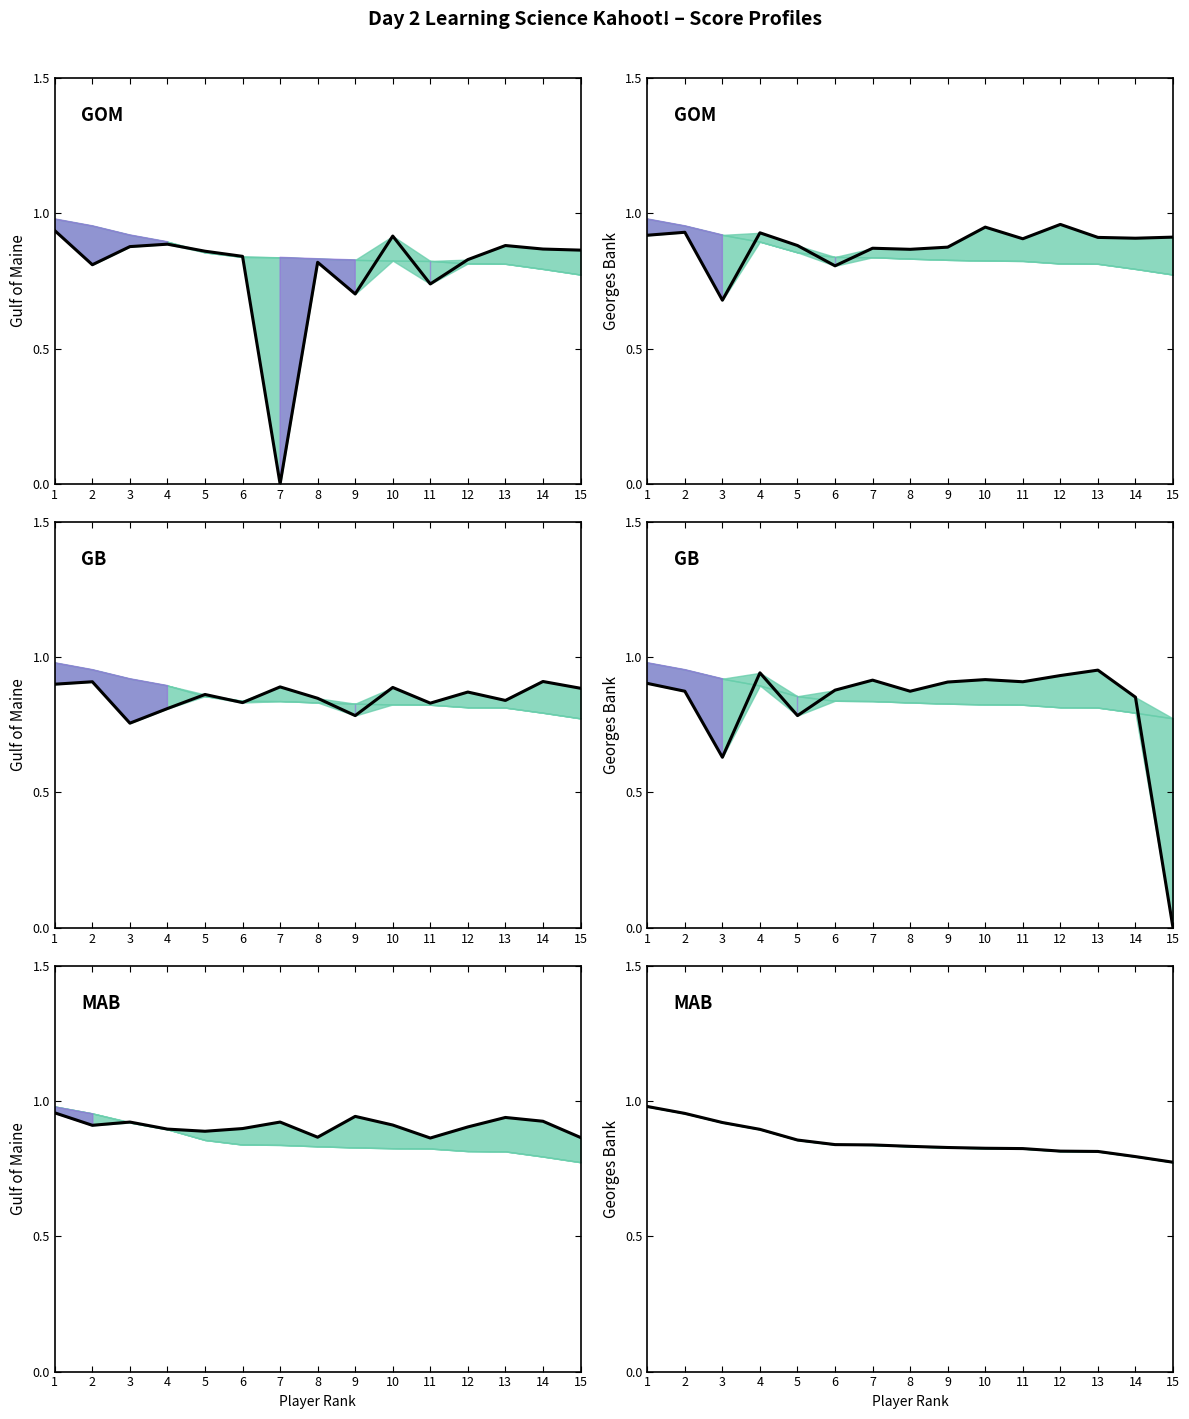

Which series changed the most between 1 and 2?

Q1 Score